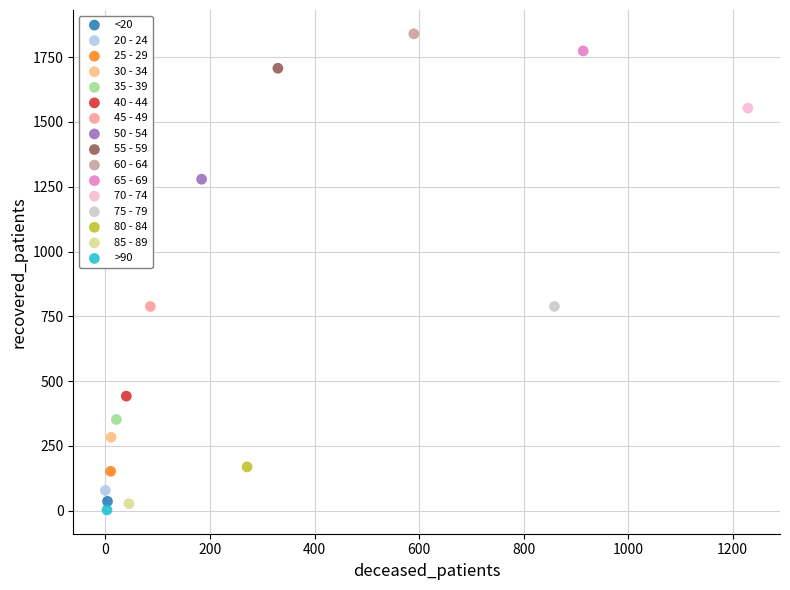

Which series reaches the maximum Y coordinate?

60 - 64